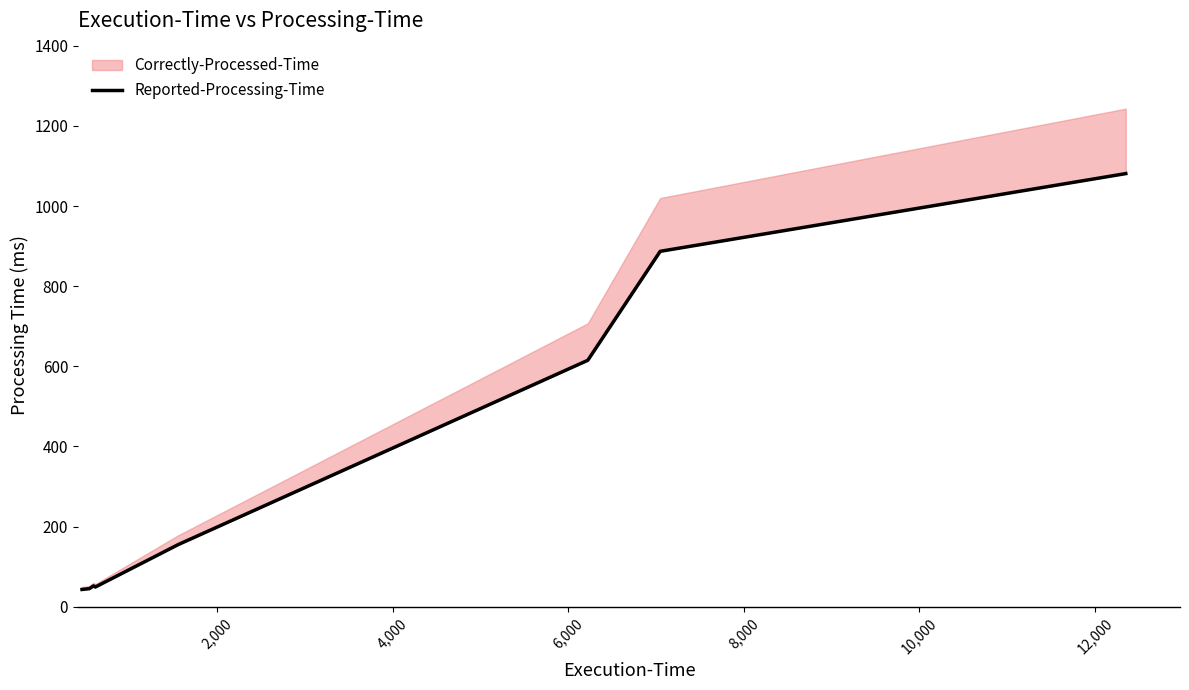

What is the sum of all values?

2927